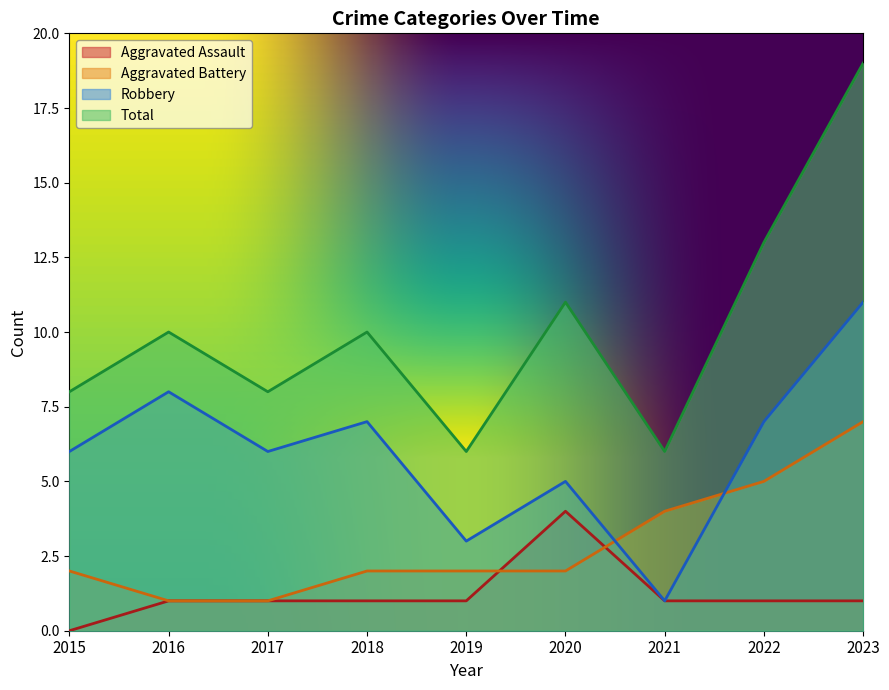

How many positive values does the Aggravated Assault series have?

8